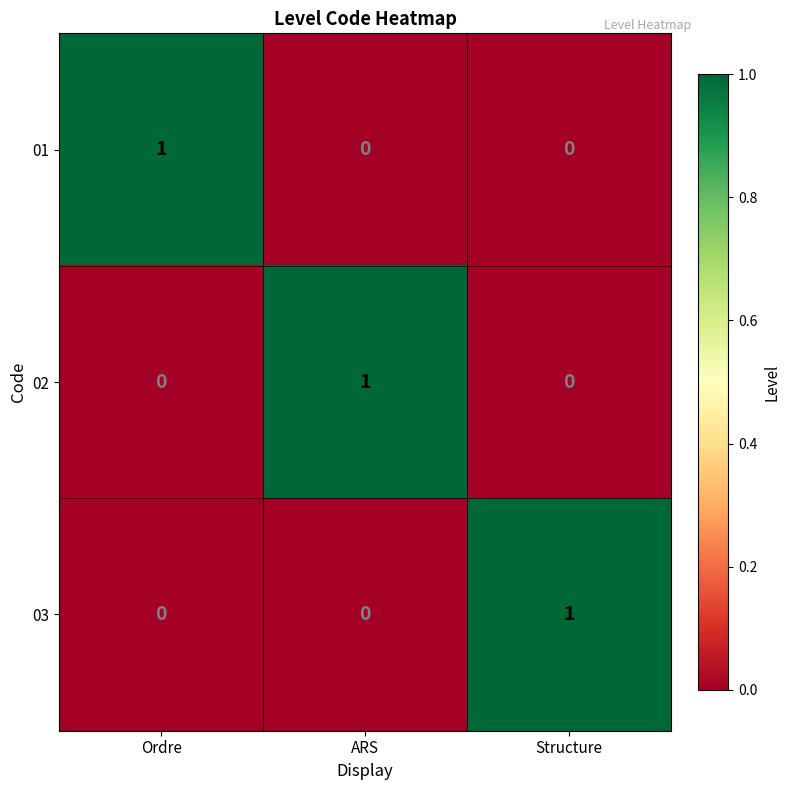

The value of 02 at ARS is 0. True or false?

False